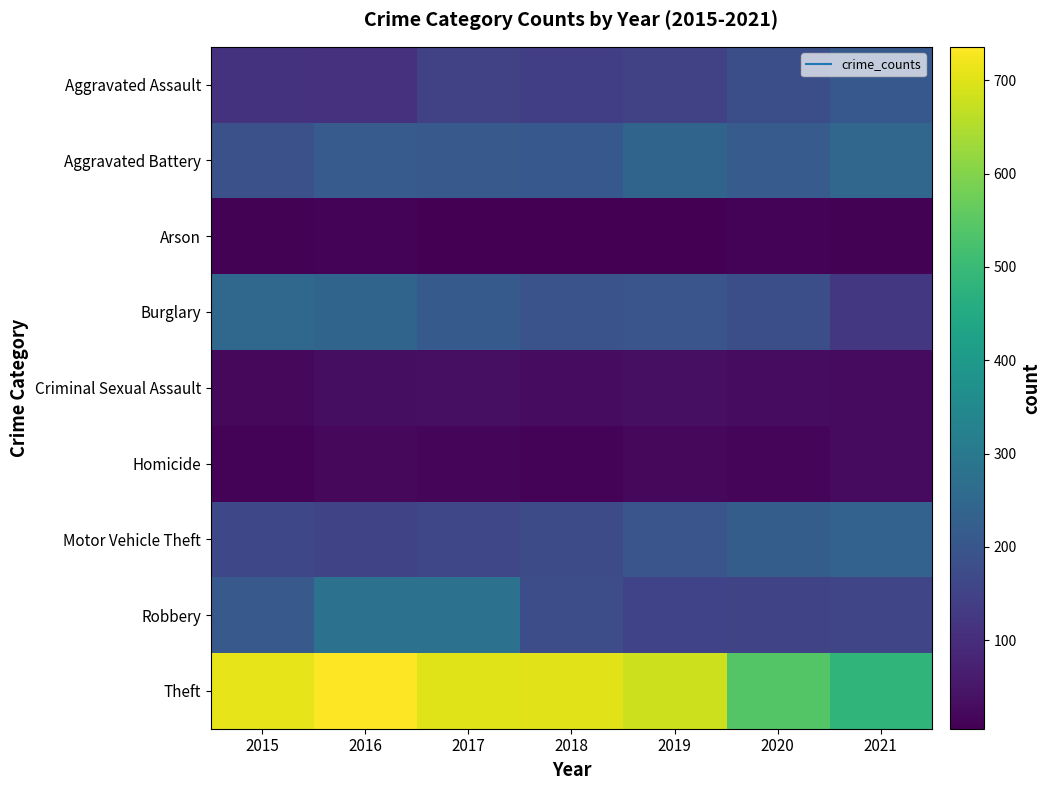

At 2021, list the series in order from largest to smallest.

Theft, Aggravated Battery, Motor Vehicle Theft, Aggravated Assault, Robbery, Burglary, Criminal Sexual Assault, Homicide, Arson